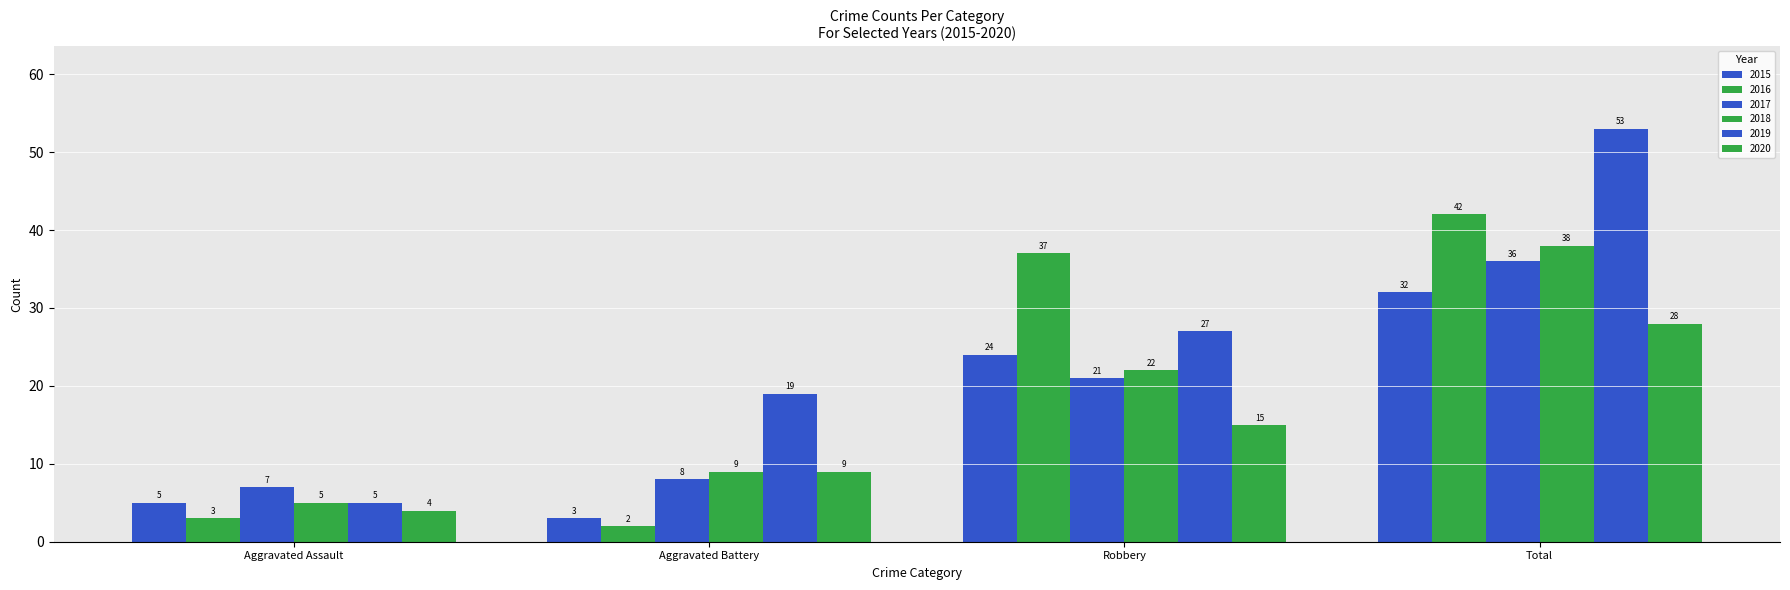

Reading left to right, list all the values displayed in this chart.

2015: Aggravated Assault=5	Aggravated Battery=3	Robbery=24	Total=32
2016: Aggravated Assault=3	Aggravated Battery=2	Robbery=37	Total=42
2017: Aggravated Assault=7	Aggravated Battery=8	Robbery=21	Total=36
2018: Aggravated Assault=5	Aggravated Battery=9	Robbery=22	Total=38
2019: Aggravated Assault=5	Aggravated Battery=19	Robbery=27	Total=53
2020: Aggravated Assault=4	Aggravated Battery=9	Robbery=15	Total=28